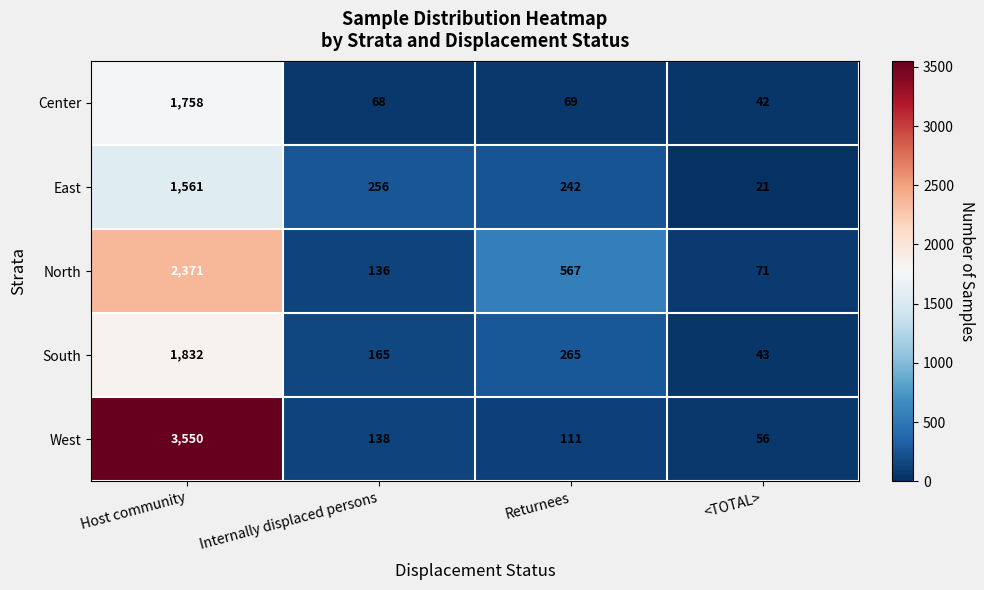

What is the spread (max minus min) of values at Returnees?

498